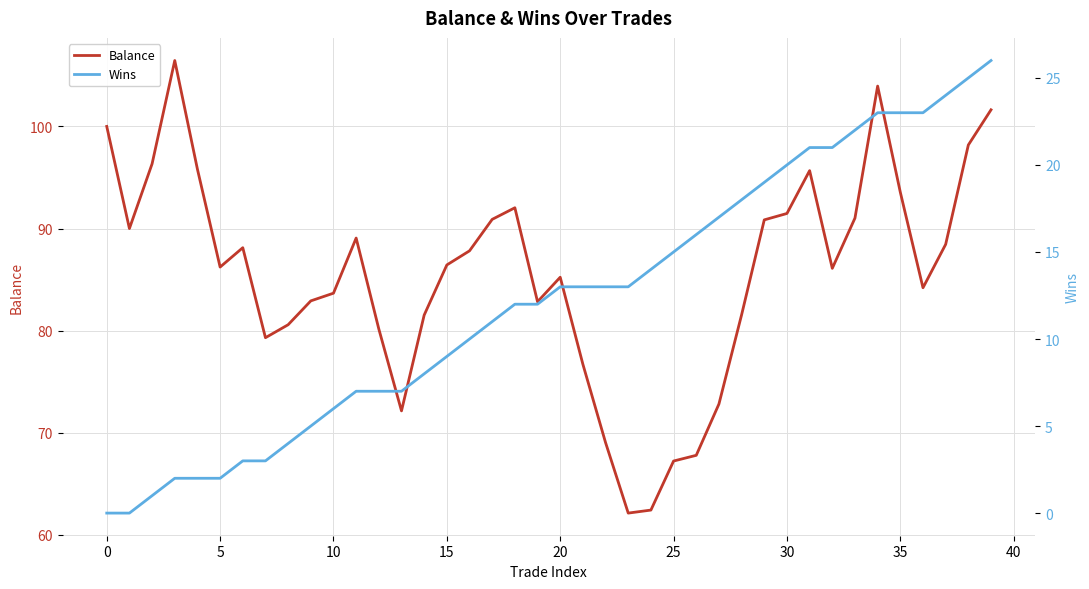

Which series has the widest spread of values?

Balance